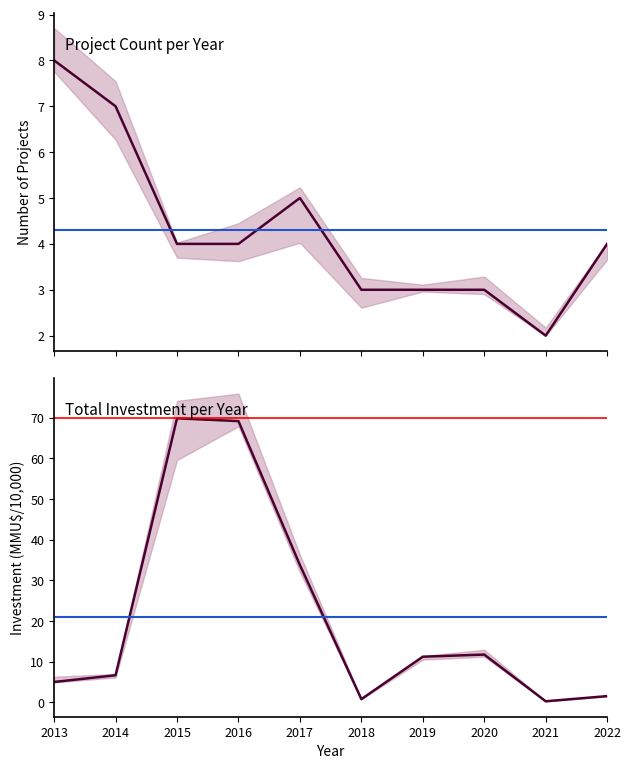

What is the maximum value for Total Projects (count)?

8.0